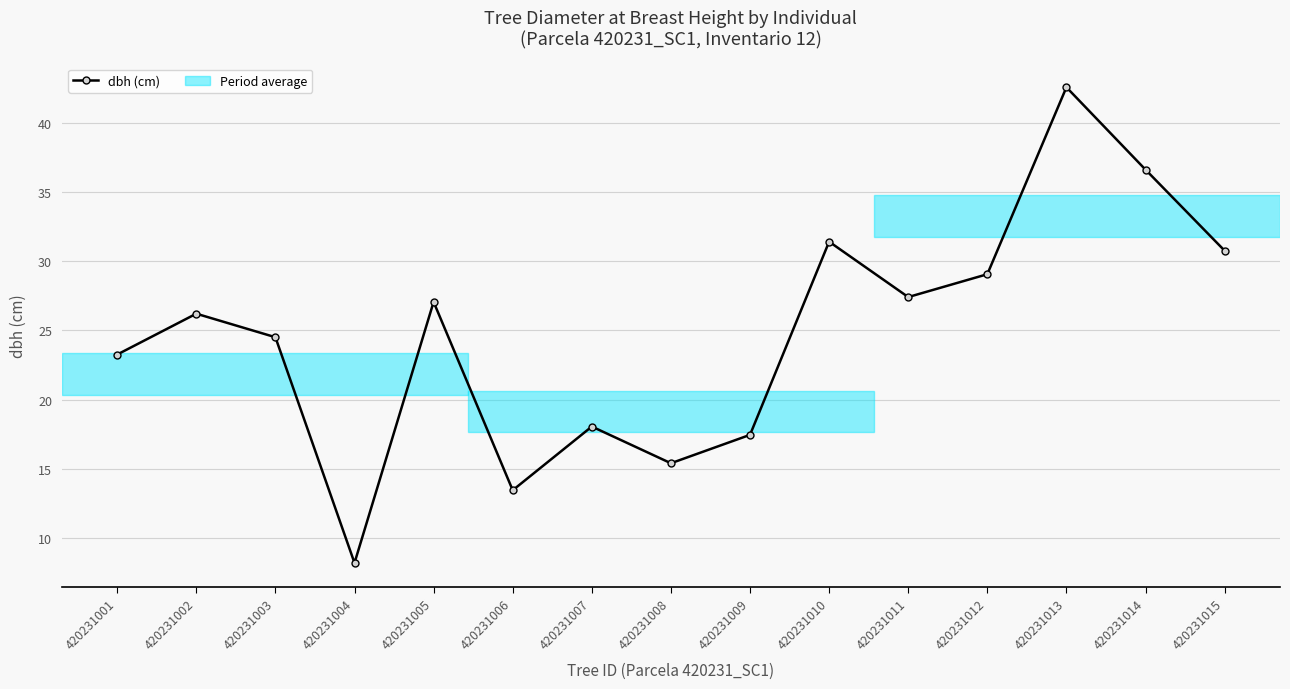

What is the ratio of the value at 420231003 to the value at 420231015?

0.8